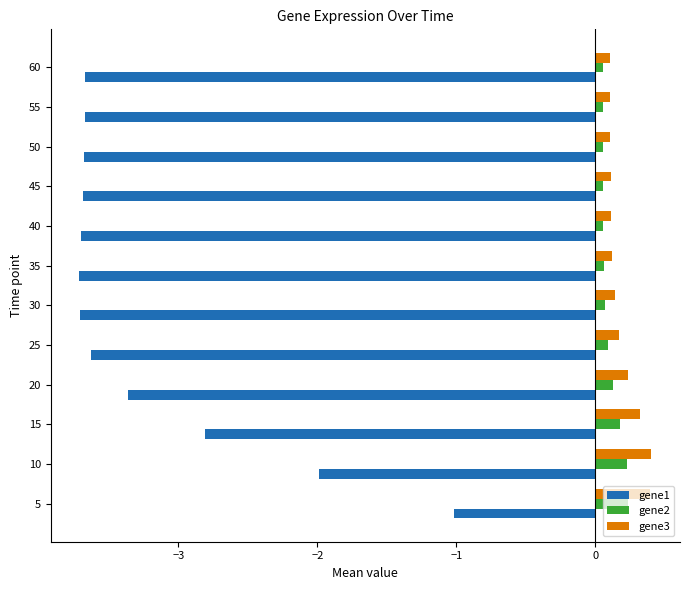

What is the lowest value of the gene1 series?

-3.7